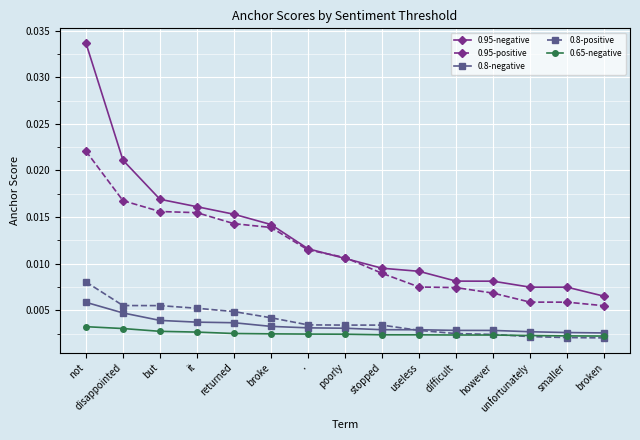

Which series has the largest total across all categories?

0.95-negative